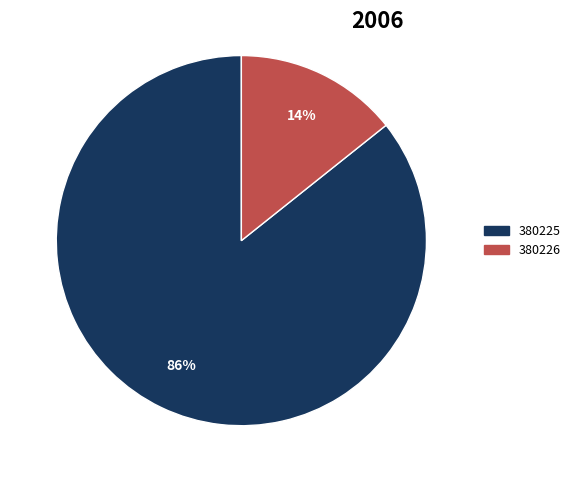

Is there any slice that represents more than half of the pie?

Yes